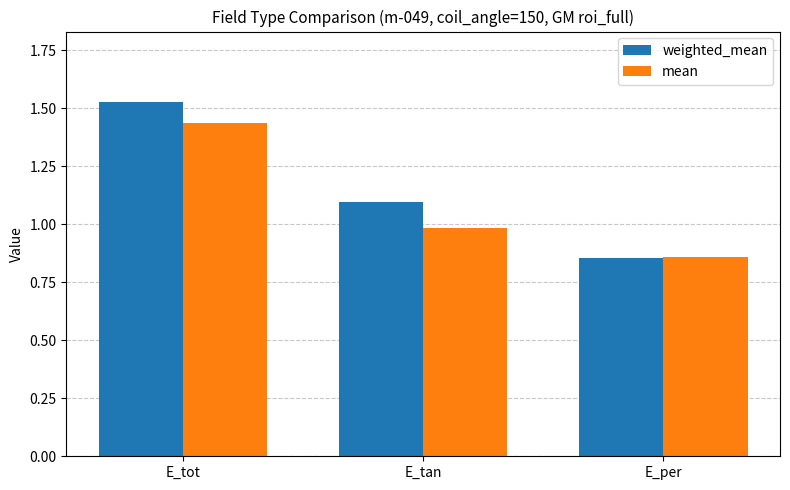

At which label does weighted_mean reach its peak?

E_tot